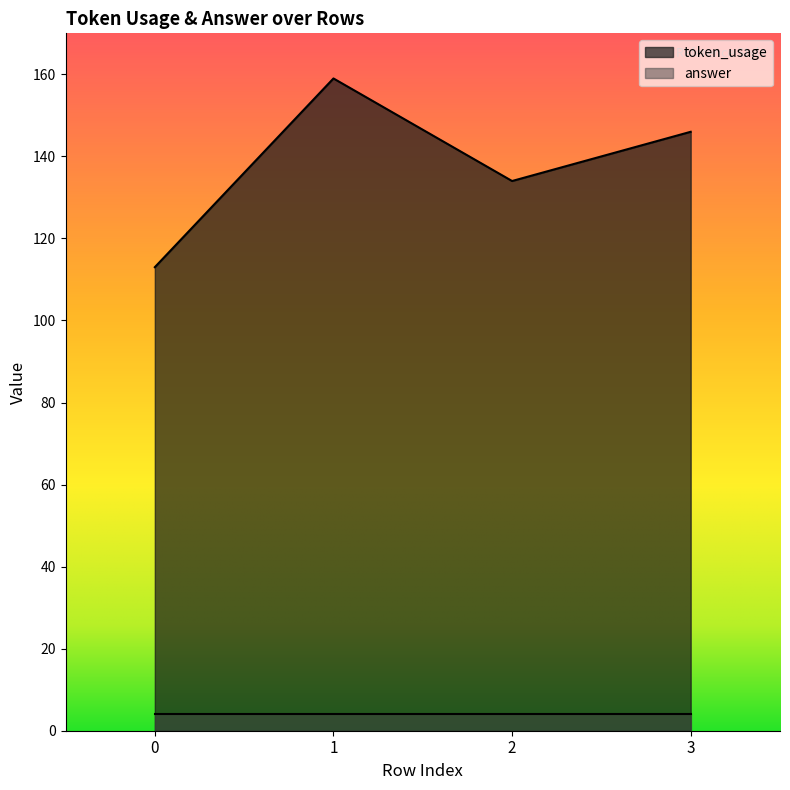

What is the sum of the values at 0 and 1?

272